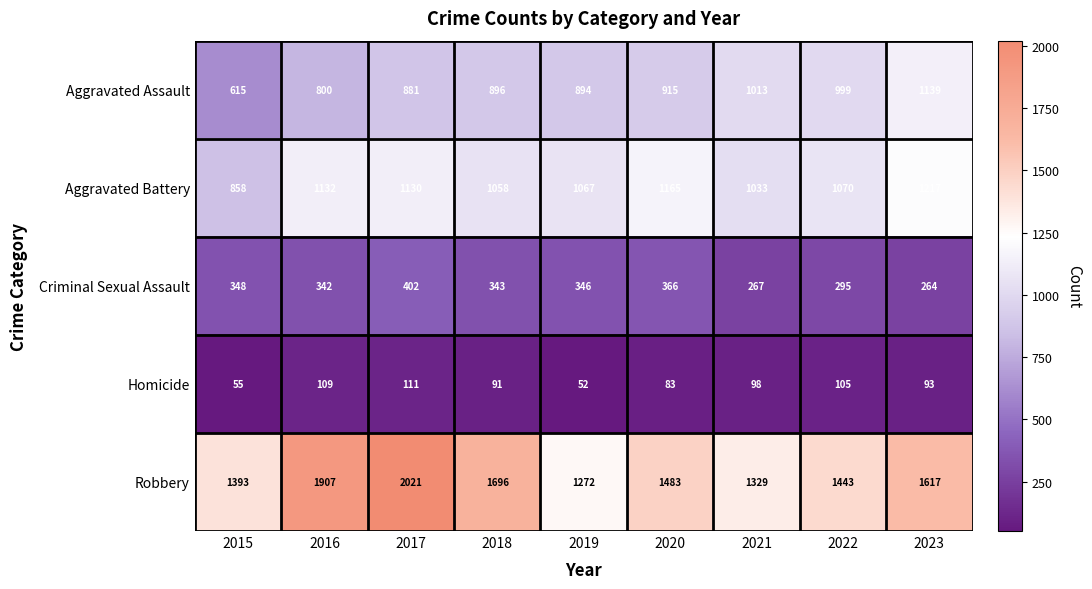

At which label does Criminal Sexual Assault reach its peak?

2017